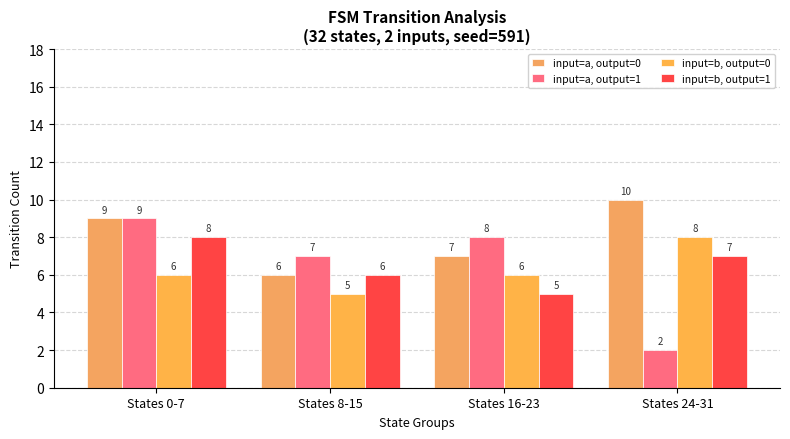

Between States 8-15 and States 16-23, which is larger?

States 16-23